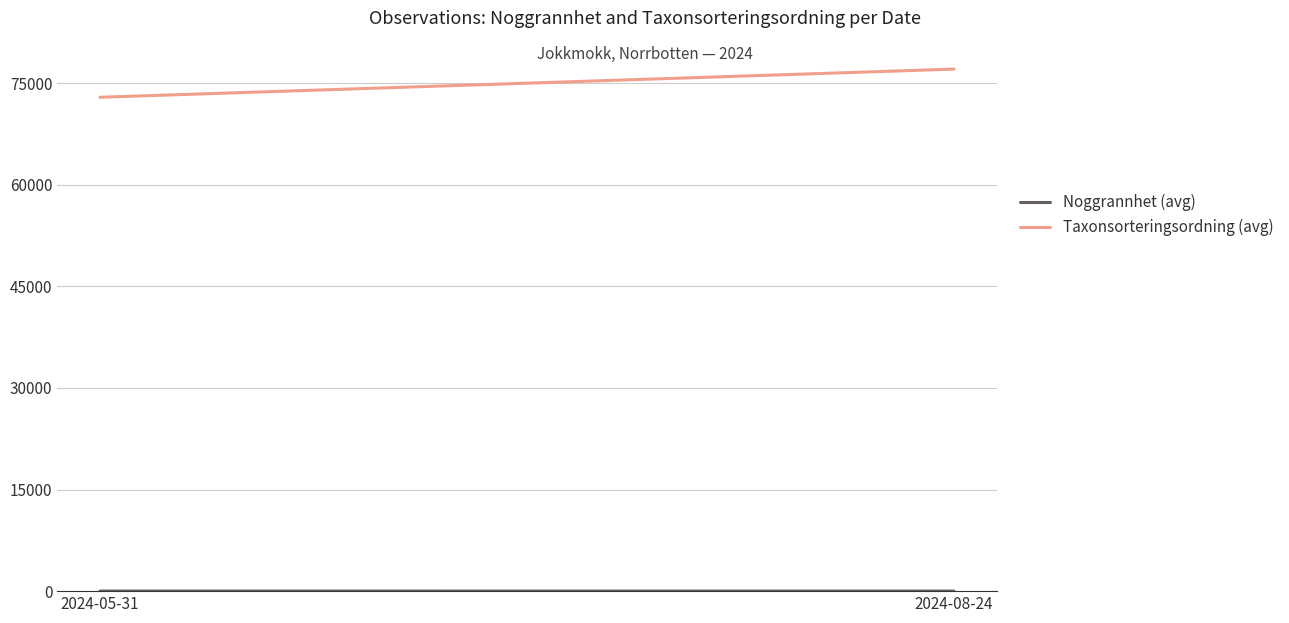

At how many categories does at least one series exceed 51698?

2